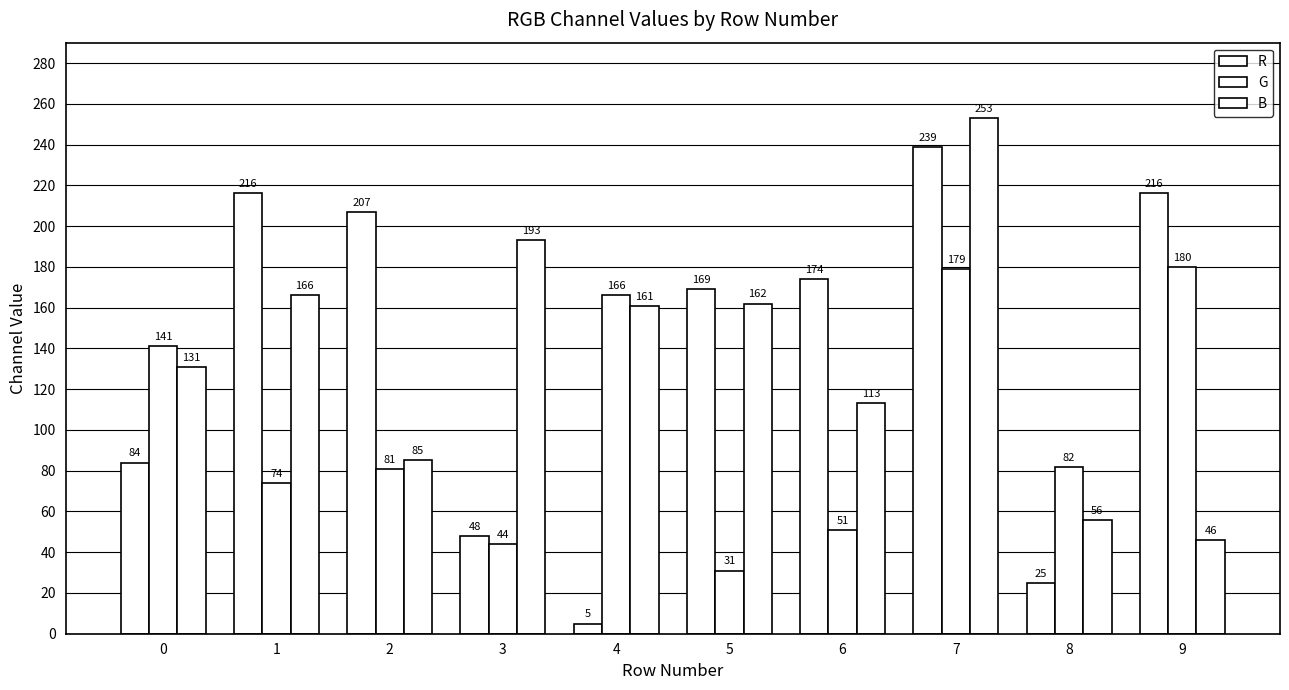

What is the difference between the second highest and minimum values in the G series?

148